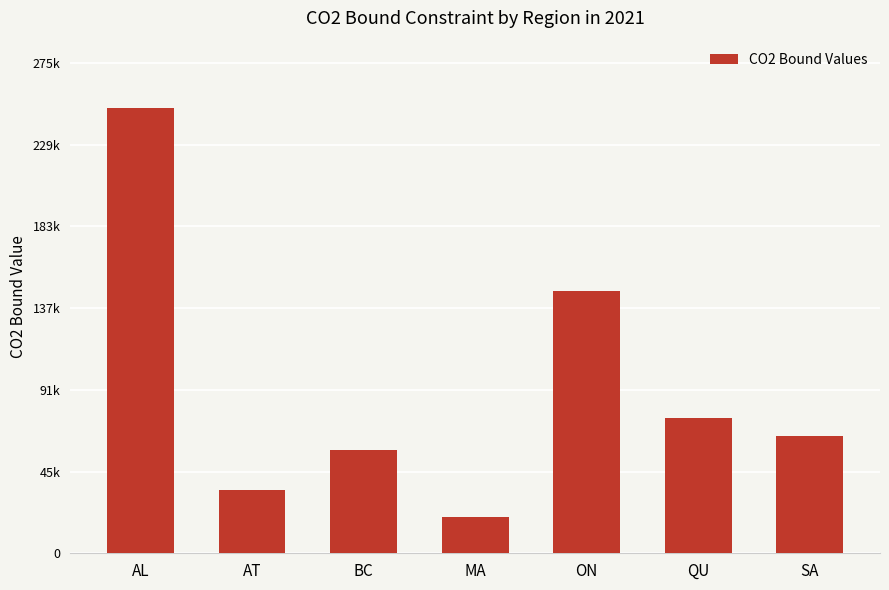

What is the ratio of the value at BC to the value at MA?

2.9